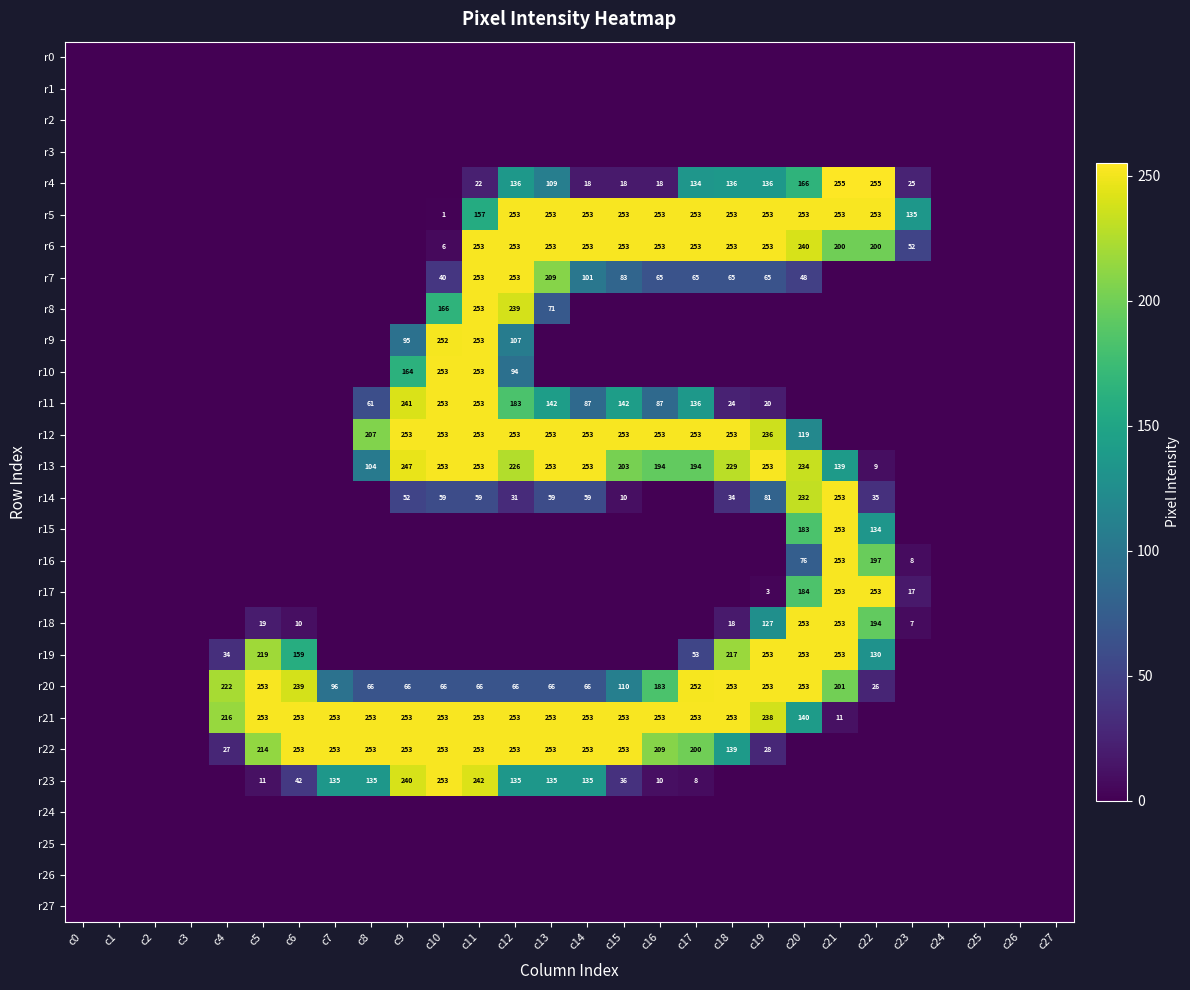

True or false: r7 has a value of 105 at c17.

False